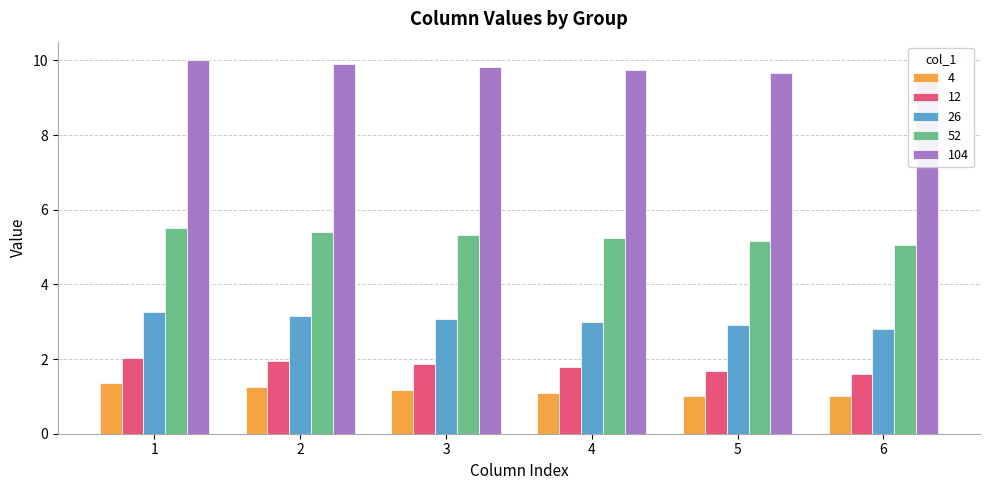

How many series are shown in this chart?

5